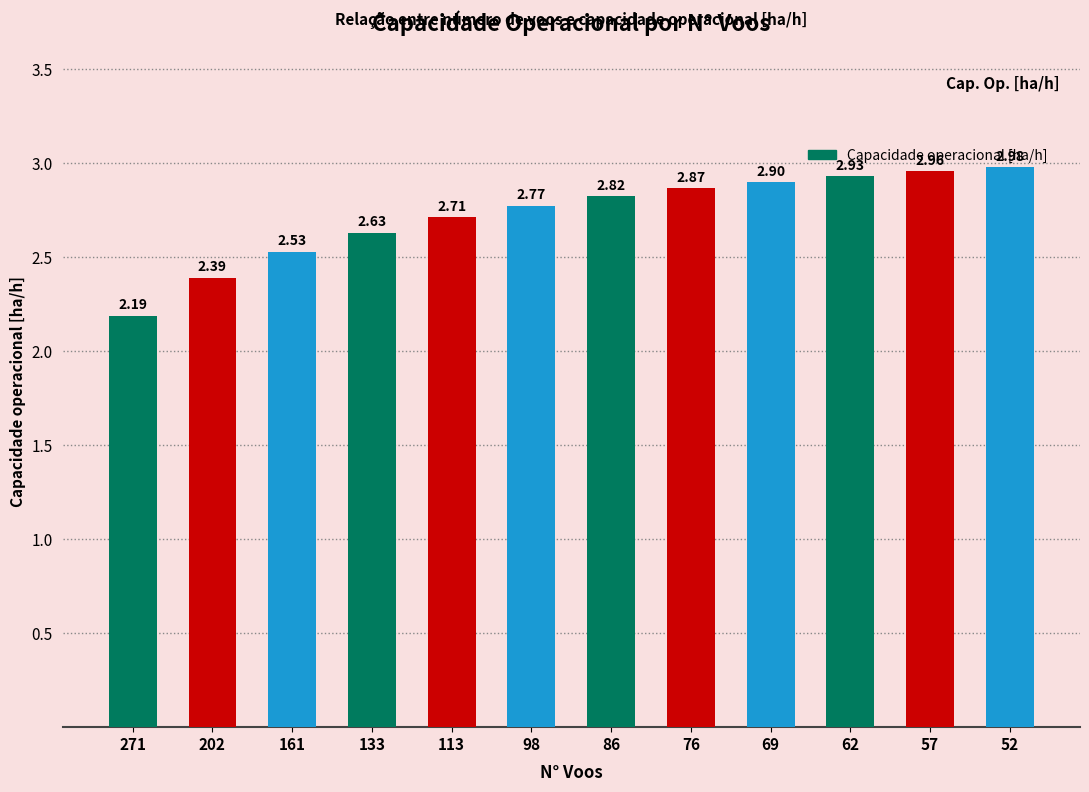

List the labels in order of value, smallest first.

271, 202, 161, 133, 113, 98, 86, 76, 69, 62, 57, 52